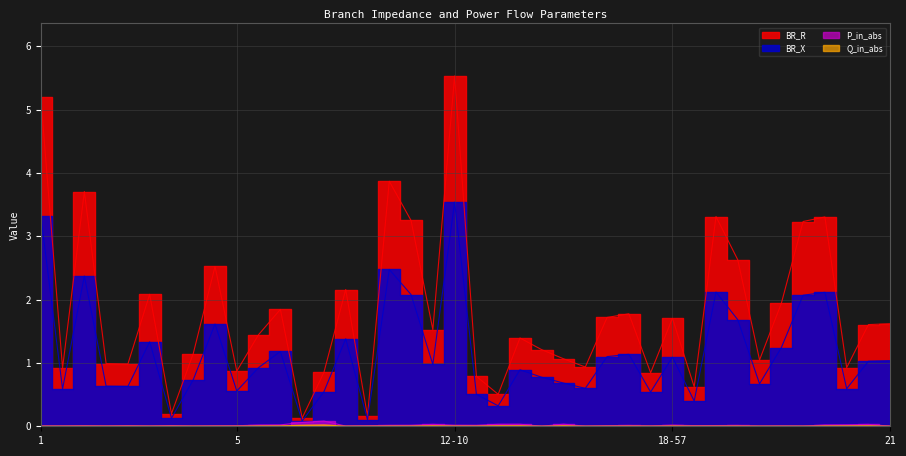

Rank the series by their maximum value, from highest to lowest.

BR_R, BR_X, P_in_abs, Q_in_abs